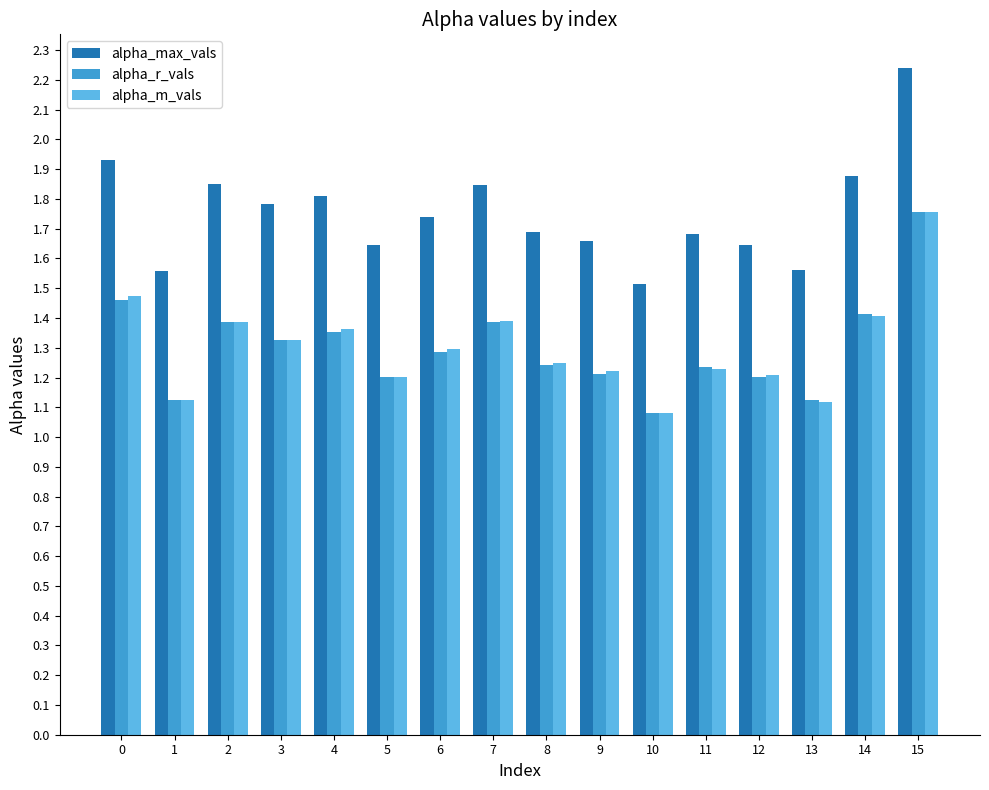

What is the sum of the alpha_max_vals values at 2 and 15?

4.1